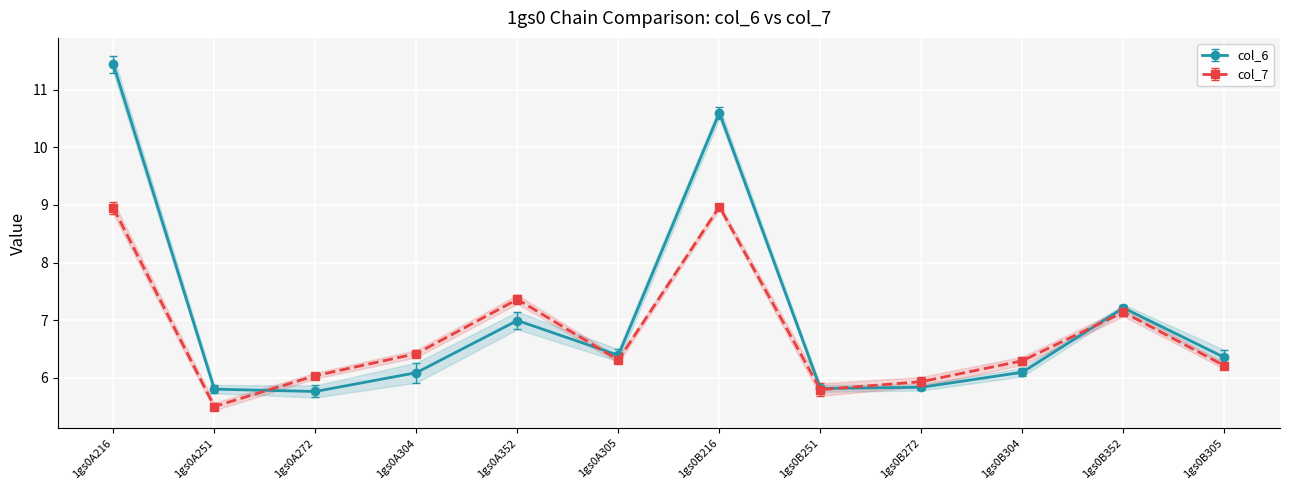

True or false: col_7 has a value of 6.3 at 1gs0A305.

True